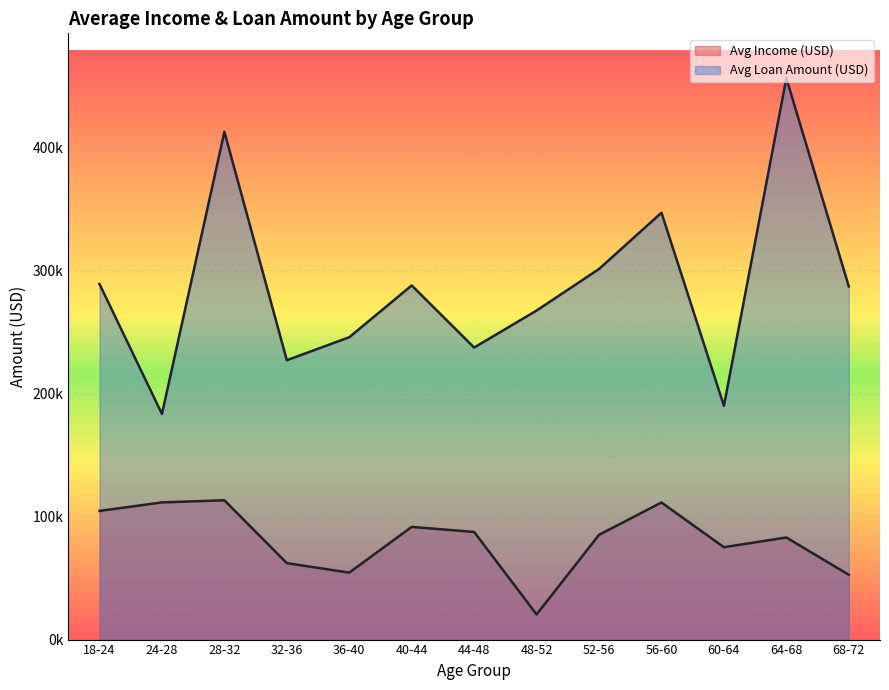

Does the chart display data point markers on the line(s)?

No